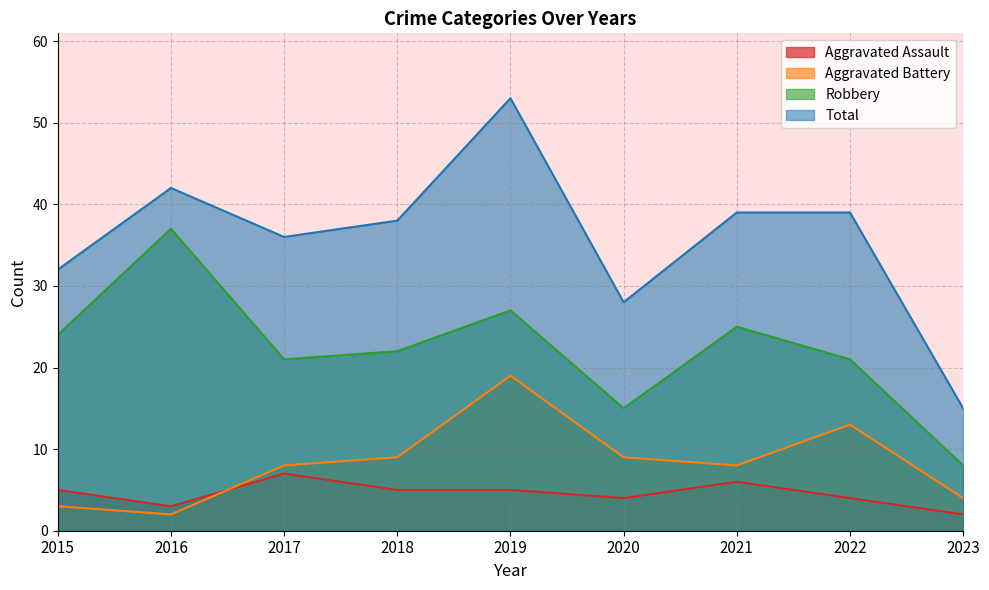

At which label does Aggravated Battery reach its minimum?

2016